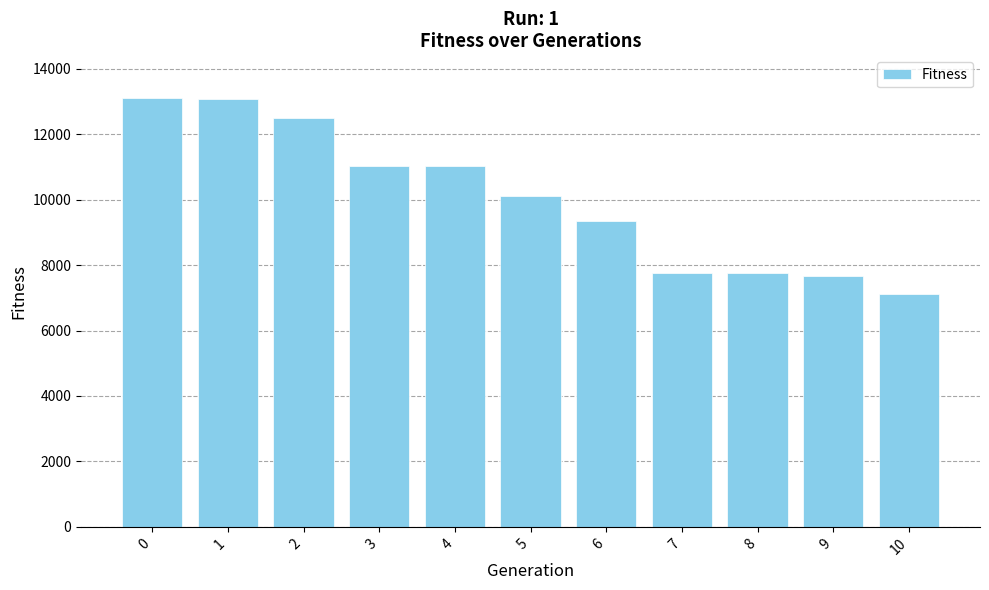

What is the average value?

10043